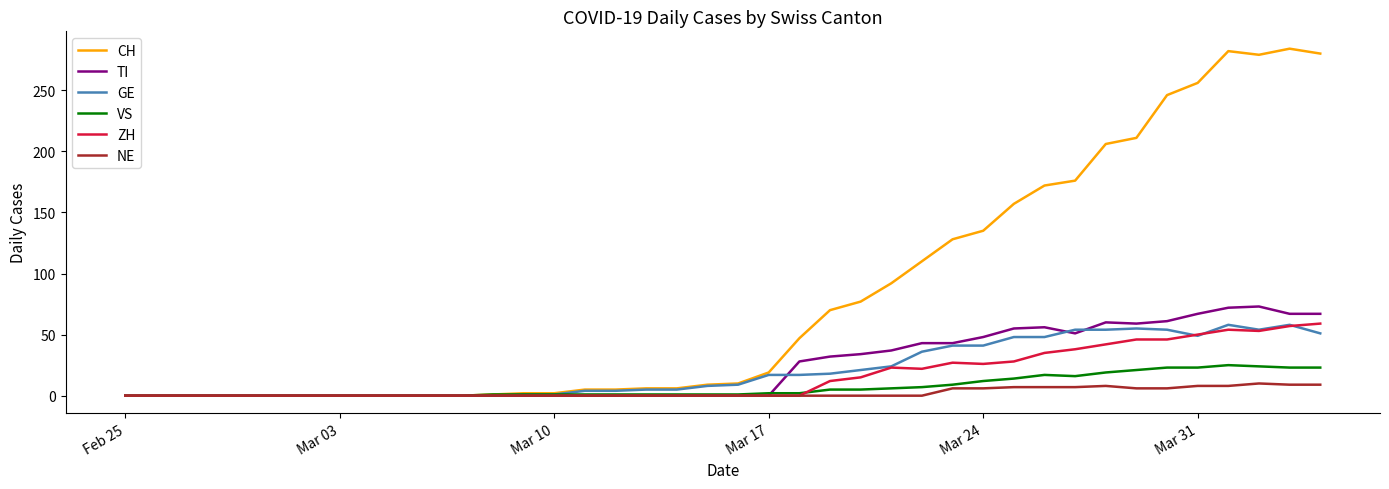

What are all the series names shown in the legend?

CH, TI, GE, VS, ZH, NE